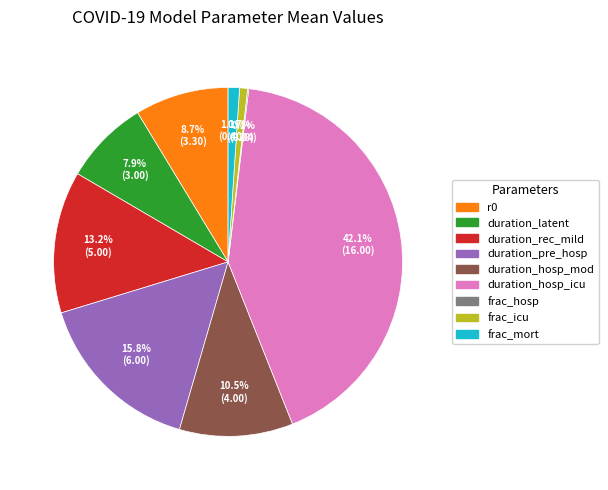

Which slice is the largest?

duration_hosp_icu